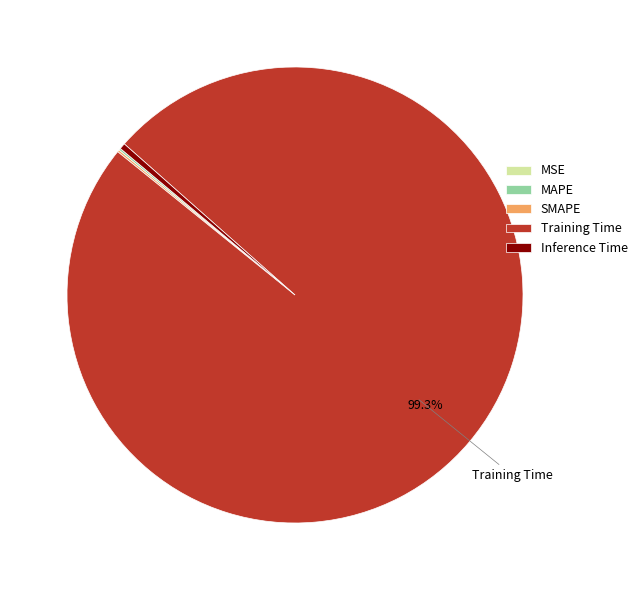

What is the majority slice?

Training Time